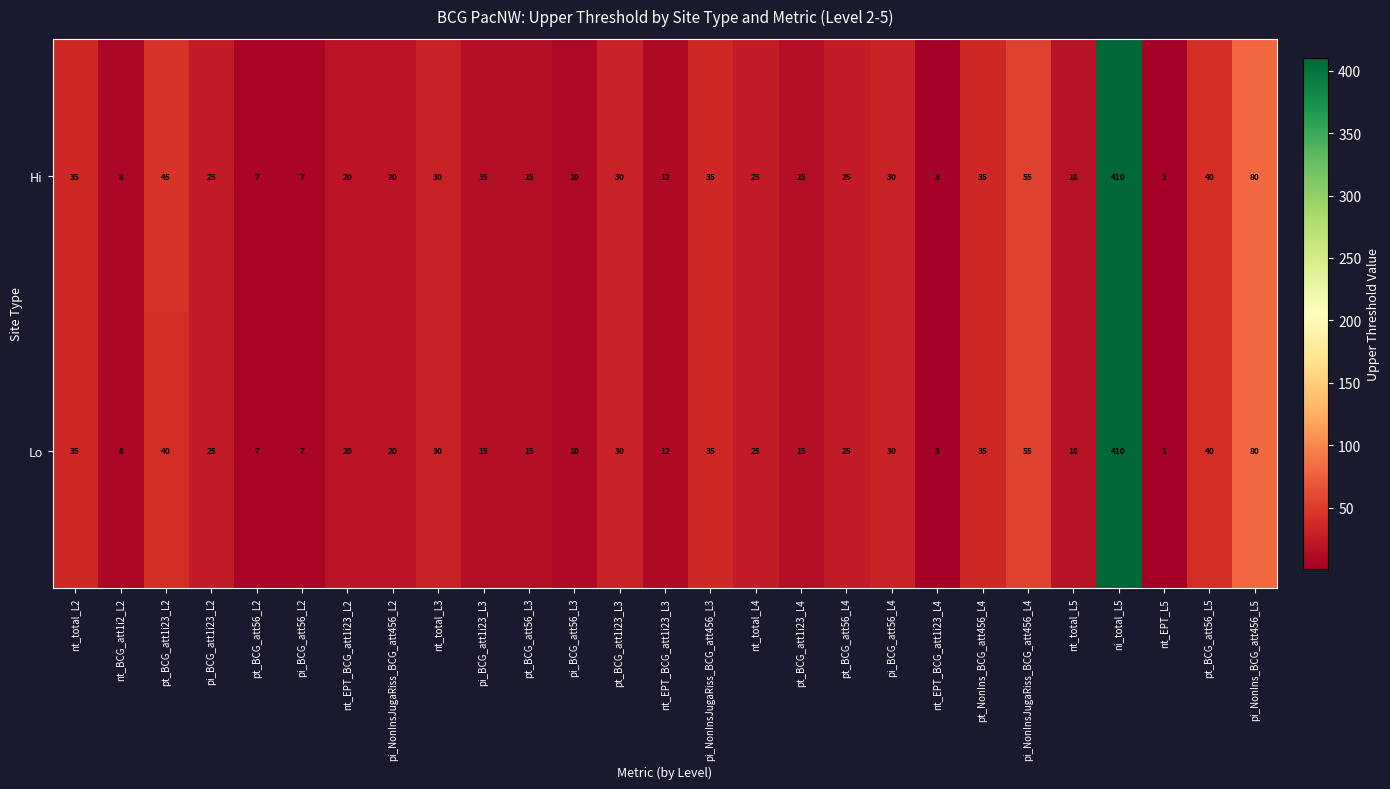

Which series has the largest total across all categories?

Hi